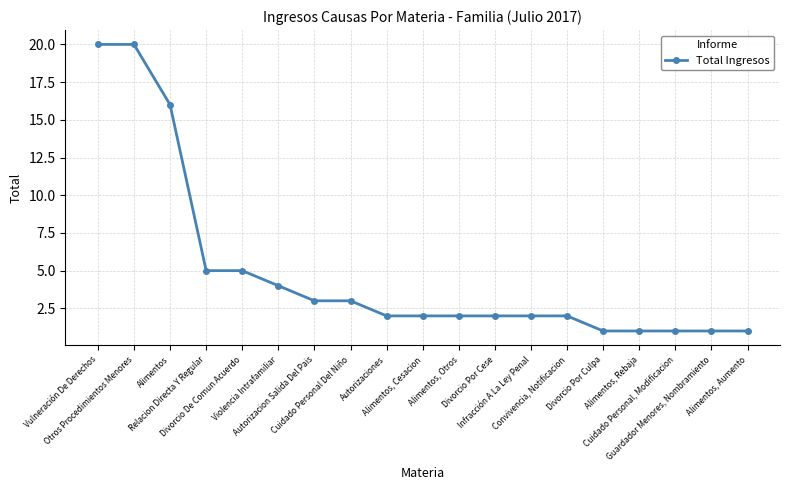

What is the average value?

5